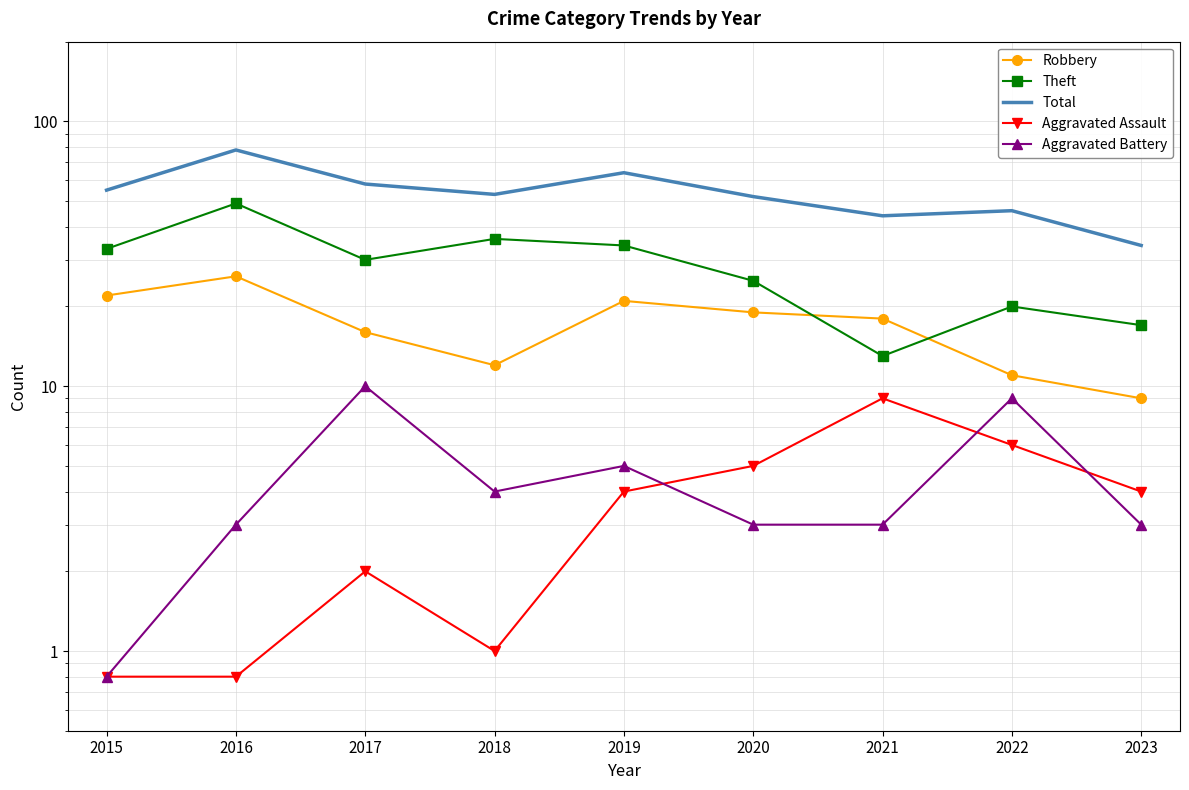

Reading left to right, extract all data points from this chart.

Robbery: 2015=22.0	2016=26.0	2017=16.0	2018=12.0	2019=21.0	2020=19.0	2021=18.0	2022=11.0	2023=9.0
Theft: 2015=33.0	2016=49.0	2017=30.0	2018=36.0	2019=34.0	2020=25.0	2021=13.0	2022=20.0	2023=17.0
Total: 2015=55.0	2016=78.0	2017=58.0	2018=53.0	2019=64.0	2020=52.0	2021=44.0	2022=46.0	2023=34.0
Aggravated Assault: 2015=0.8	2016=0.8	2017=2.0	2018=1.0	2019=4.0	2020=5.0	2021=9.0	2022=6.0	2023=4.0
Aggravated Battery: 2015=0.8	2016=3.0	2017=10.0	2018=4.0	2019=5.0	2020=3.0	2021=3.0	2022=9.0	2023=3.0